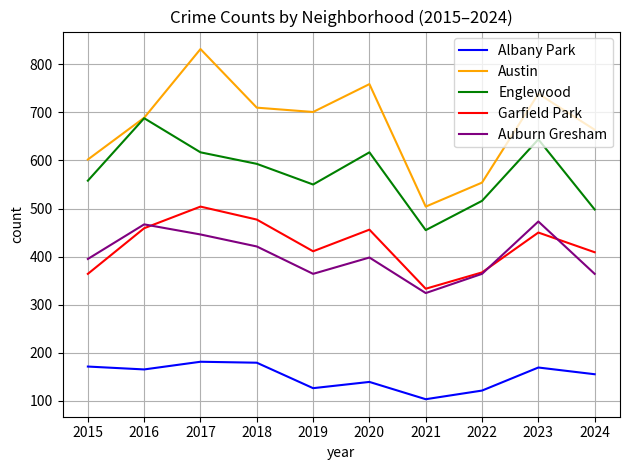

True or false: Englewood and Auburn Gresham cross at least once.

False